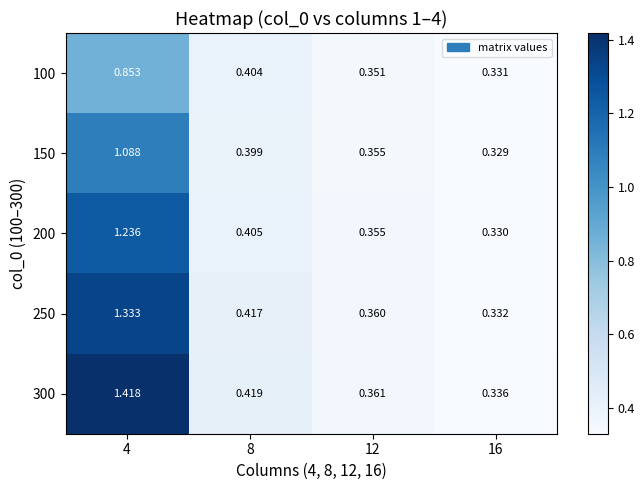

Which series has the widest spread of values?

300